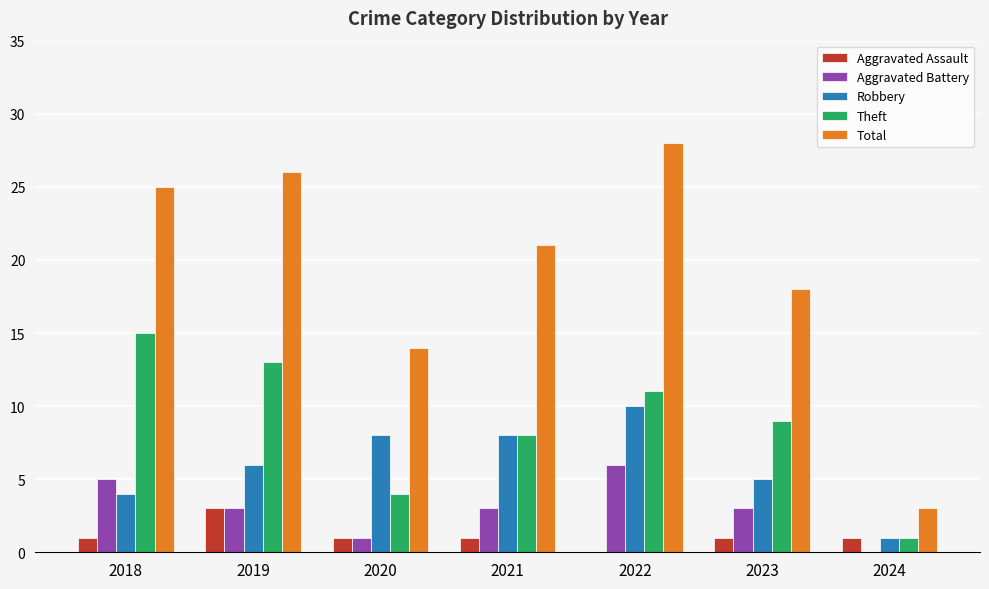

Are the bars grouped side by side (vs. stacked)?

Yes